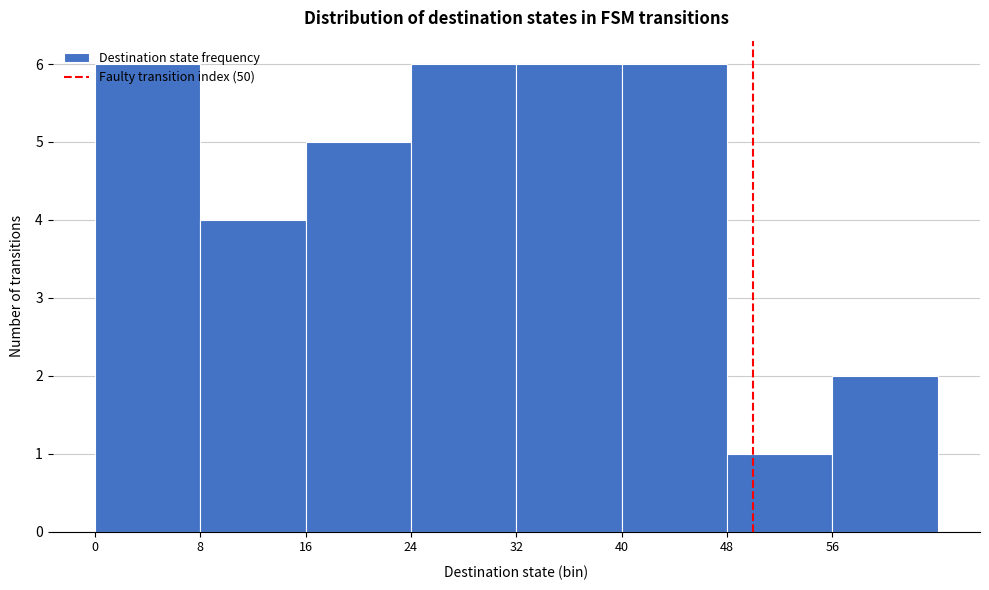

Reading left to right, list every bar in this chart as the range it spans on the x-axis followed by its height. The values are not printed on the chart, so give them approximately, as read against the axis.

0 to 8: 6
8 to 16: 4
16 to 24: 5
24 to 32: 6
32 to 40: 6
40 to 48: 6
48 to 56: 1
56 to 64: 2